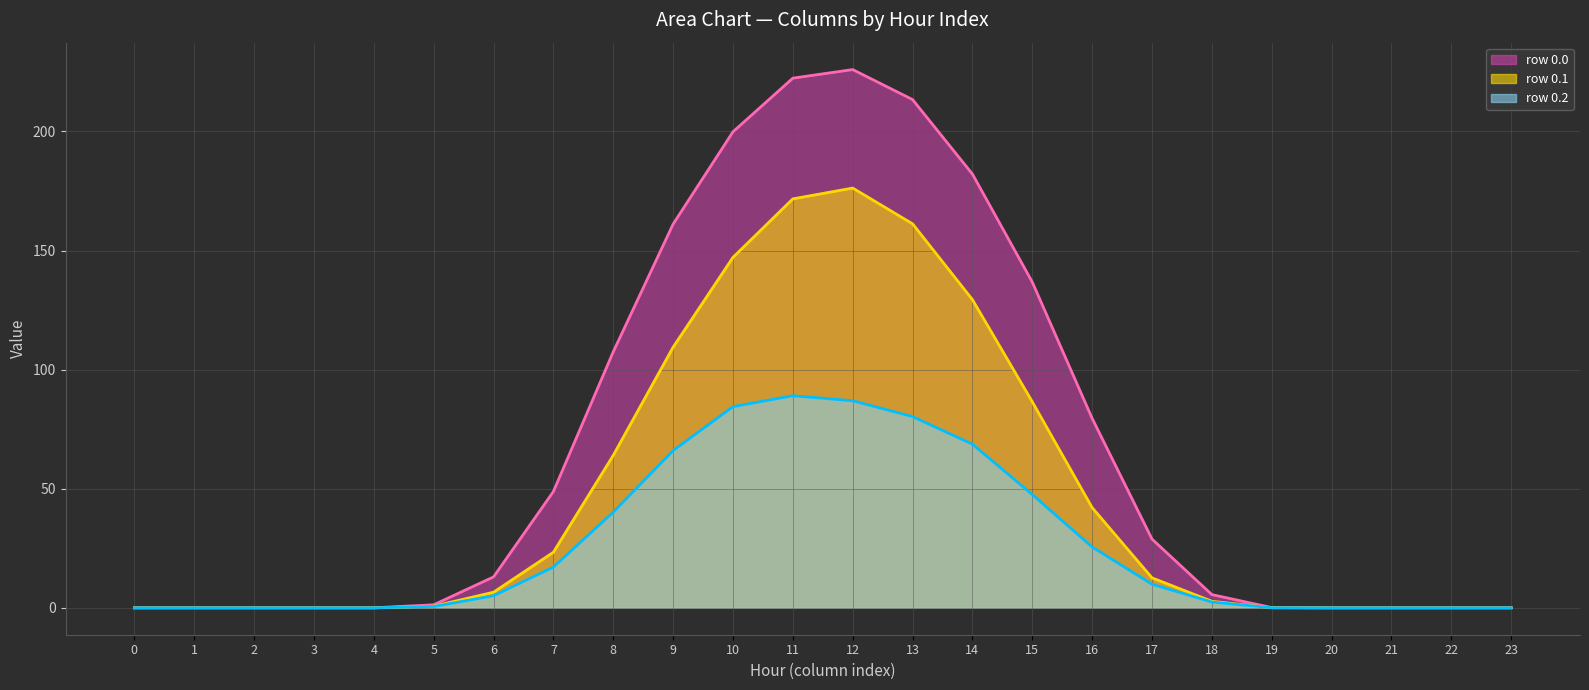

Where does the row 0.1 (line) series first go above 6?

6